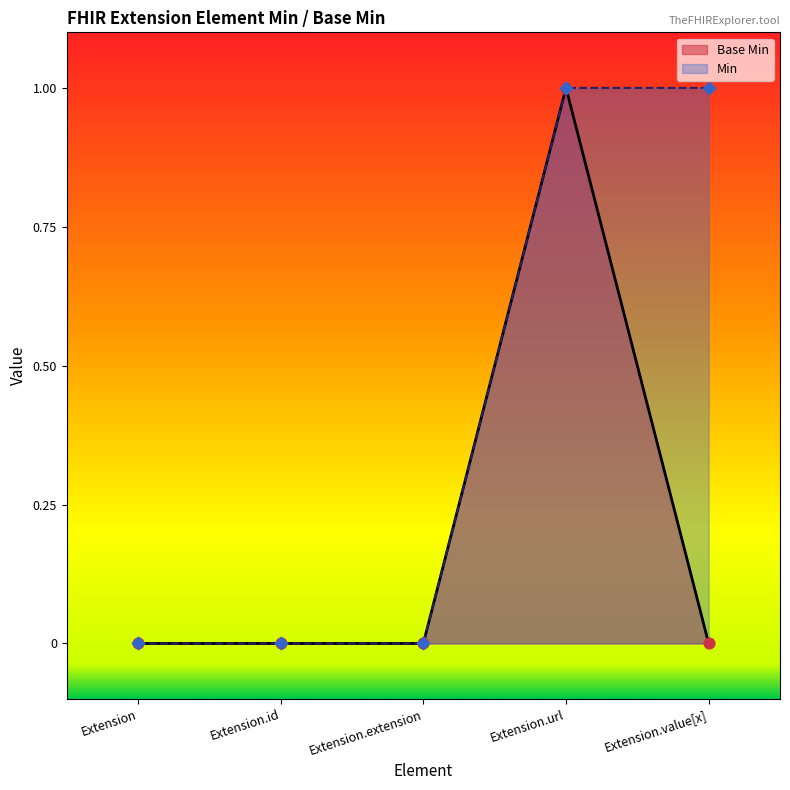

What is the change in value from Extension.extension to Extension.url?

+1